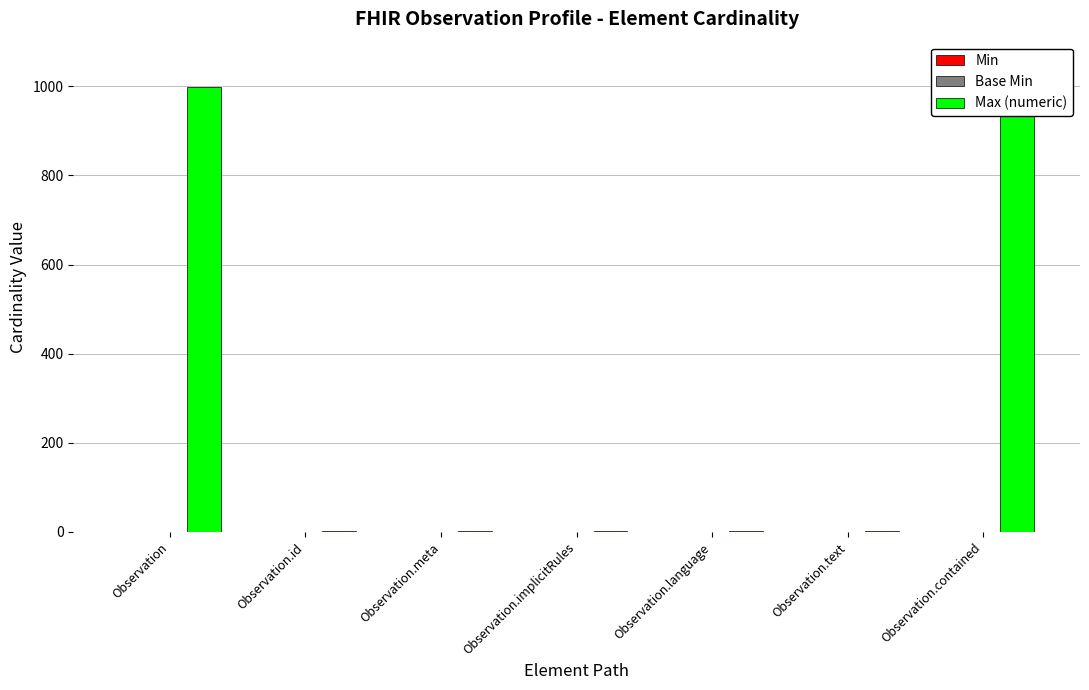

Reading left to right, list all the values displayed in this chart.

Min: Observation=0	Observation.id=0	Observation.meta=0	Observation.implicitRules=0	Observation.language=0	Observation.text=0	Observation.contained=0
Base Min: Observation=0	Observation.id=0	Observation.meta=0	Observation.implicitRules=0	Observation.language=0	Observation.text=0	Observation.contained=0
Max (numeric): Observation=999	Observation.id=1	Observation.meta=1	Observation.implicitRules=1	Observation.language=1	Observation.text=1	Observation.contained=999